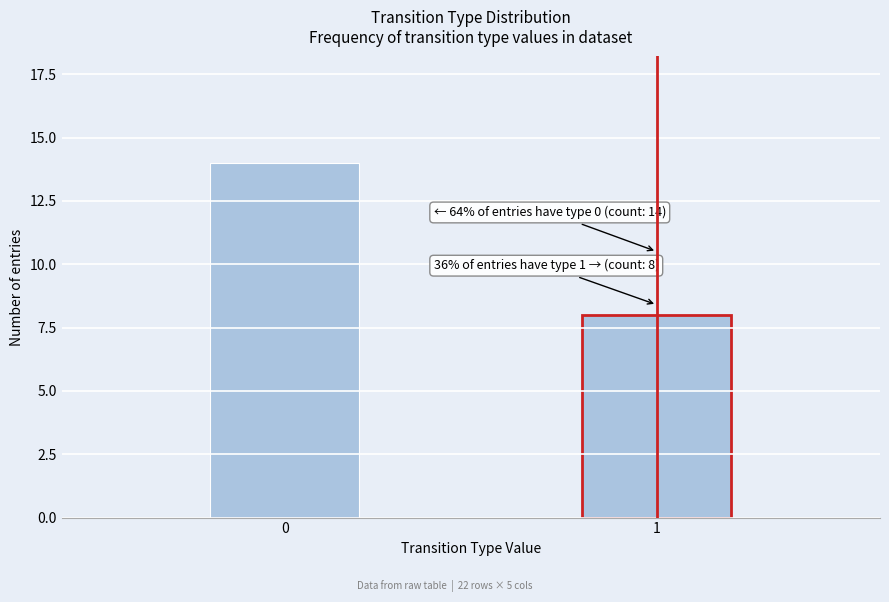

Reading left to right, extract all data points from this chart.

0=14	1=8